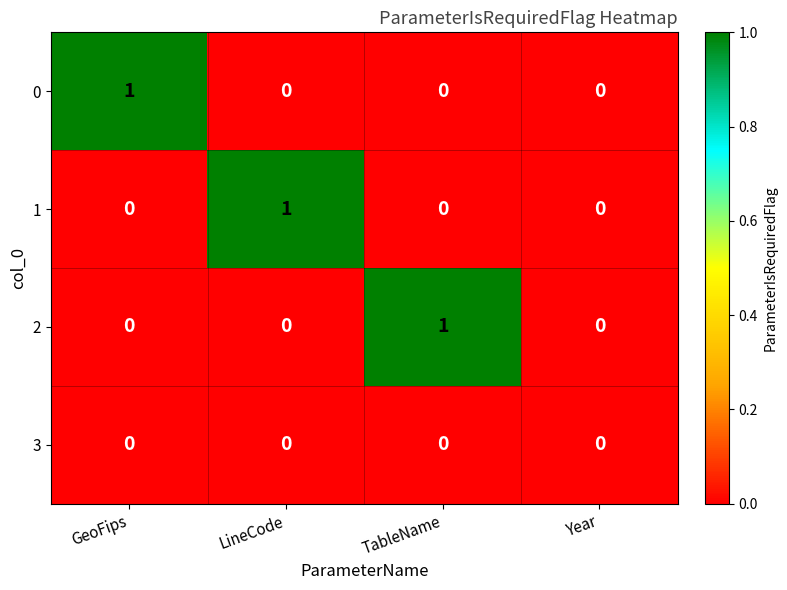

Is the value of 0 at LineCode greater than the value of 2 at TableName?

No